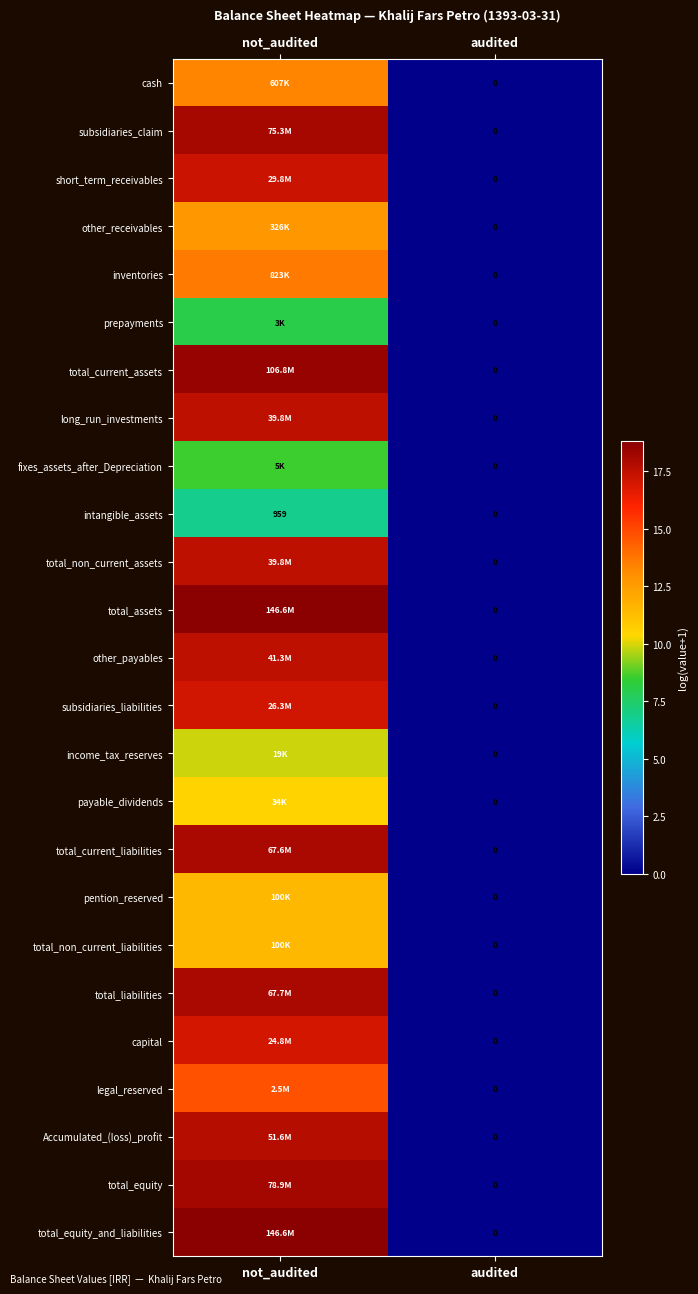

How many values in the long_run_investments series are below 17?

1